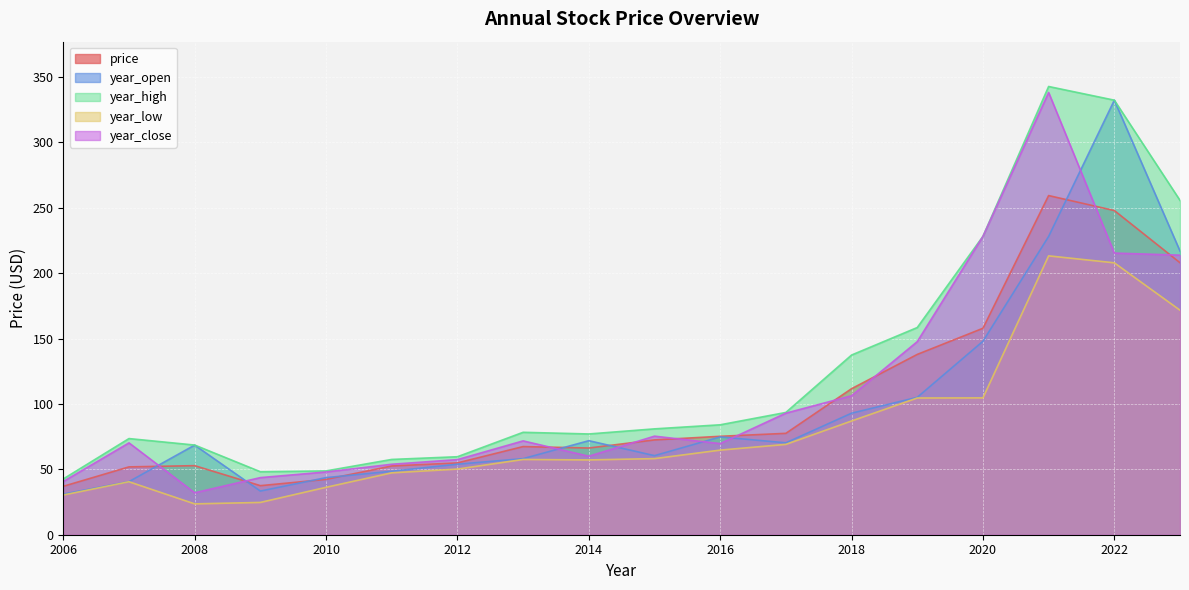

Which series has the widest spread of values?

year_close